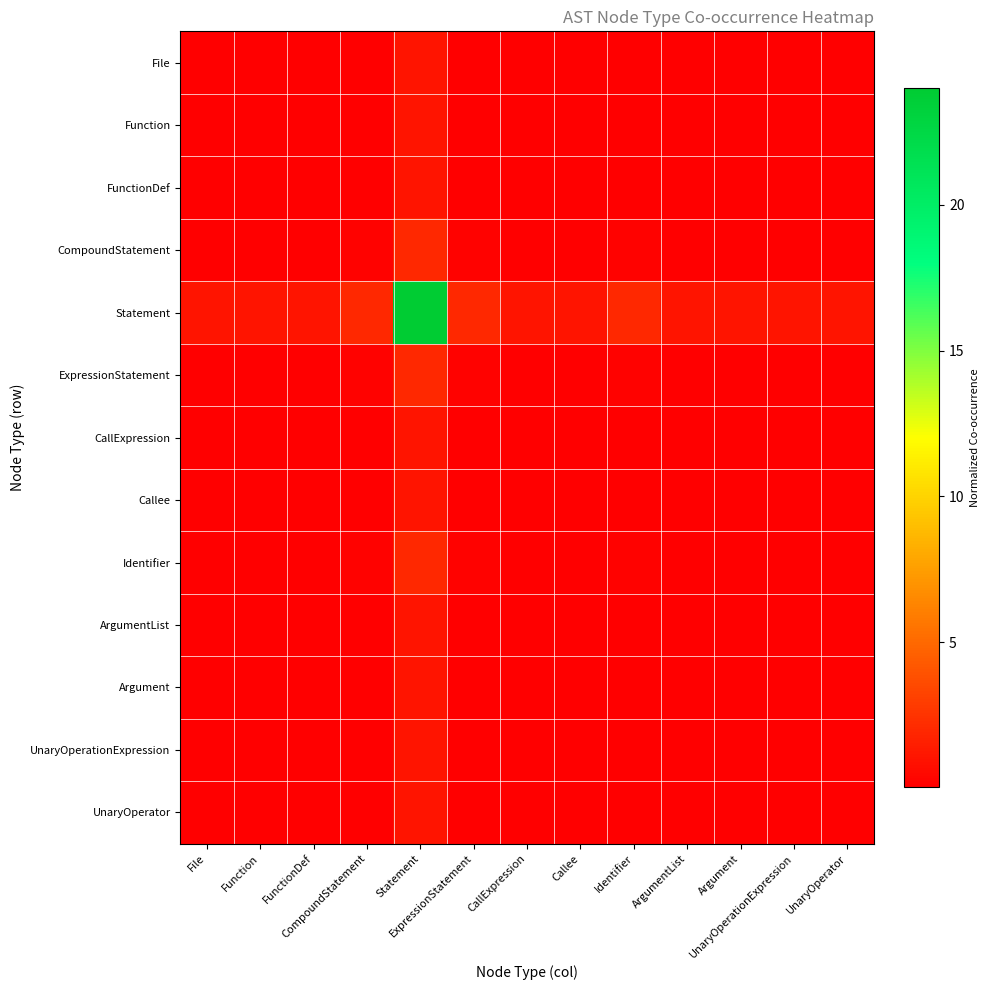

Reading left to right, transcribe all the data shown in this chart.

File: File=0.0	Function=0.0	FunctionDef=0.0	CompoundStatement=0.1	Statement=1.0	ExpressionStatement=0.1	CallExpression=0.0	Callee=0.0	Identifier=0.1	ArgumentList=0.0	Argument=0.0	UnaryOperationExpression=0.0	UnaryOperator=0.0
Function: File=0.0	Function=0.0	FunctionDef=0.0	CompoundStatement=0.1	Statement=1.0	ExpressionStatement=0.1	CallExpression=0.0	Callee=0.0	Identifier=0.1	ArgumentList=0.0	Argument=0.0	UnaryOperationExpression=0.0	UnaryOperator=0.0
FunctionDef: File=0.0	Function=0.0	FunctionDef=0.0	CompoundStatement=0.1	Statement=1.0	ExpressionStatement=0.1	CallExpression=0.0	Callee=0.0	Identifier=0.1	ArgumentList=0.0	Argument=0.0	UnaryOperationExpression=0.0	UnaryOperator=0.0
CompoundStatement: File=0.1	Function=0.1	FunctionDef=0.1	CompoundStatement=0.2	Statement=2.0	ExpressionStatement=0.2	CallExpression=0.1	Callee=0.1	Identifier=0.2	ArgumentList=0.1	Argument=0.1	UnaryOperationExpression=0.1	UnaryOperator=0.1
Statement: File=1.0	Function=1.0	FunctionDef=1.0	CompoundStatement=2.0	Statement=24.0	ExpressionStatement=2.0	CallExpression=1.0	Callee=1.0	Identifier=2.0	ArgumentList=1.0	Argument=1.0	UnaryOperationExpression=1.0	UnaryOperator=1.0
ExpressionStatement: File=0.1	Function=0.1	FunctionDef=0.1	CompoundStatement=0.2	Statement=2.0	ExpressionStatement=0.2	CallExpression=0.1	Callee=0.1	Identifier=0.2	ArgumentList=0.1	Argument=0.1	UnaryOperationExpression=0.1	UnaryOperator=0.1
CallExpression: File=0.0	Function=0.0	FunctionDef=0.0	CompoundStatement=0.1	Statement=1.0	ExpressionStatement=0.1	CallExpression=0.0	Callee=0.0	Identifier=0.1	ArgumentList=0.0	Argument=0.0	UnaryOperationExpression=0.0	UnaryOperator=0.0
Callee: File=0.0	Function=0.0	FunctionDef=0.0	CompoundStatement=0.1	Statement=1.0	ExpressionStatement=0.1	CallExpression=0.0	Callee=0.0	Identifier=0.1	ArgumentList=0.0	Argument=0.0	UnaryOperationExpression=0.0	UnaryOperator=0.0
Identifier: File=0.1	Function=0.1	FunctionDef=0.1	CompoundStatement=0.2	Statement=2.0	ExpressionStatement=0.2	CallExpression=0.1	Callee=0.1	Identifier=0.2	ArgumentList=0.1	Argument=0.1	UnaryOperationExpression=0.1	UnaryOperator=0.1
ArgumentList: File=0.0	Function=0.0	FunctionDef=0.0	CompoundStatement=0.1	Statement=1.0	ExpressionStatement=0.1	CallExpression=0.0	Callee=0.0	Identifier=0.1	ArgumentList=0.0	Argument=0.0	UnaryOperationExpression=0.0	UnaryOperator=0.0
Argument: File=0.0	Function=0.0	FunctionDef=0.0	CompoundStatement=0.1	Statement=1.0	ExpressionStatement=0.1	CallExpression=0.0	Callee=0.0	Identifier=0.1	ArgumentList=0.0	Argument=0.0	UnaryOperationExpression=0.0	UnaryOperator=0.0
UnaryOperationExpression: File=0.0	Function=0.0	FunctionDef=0.0	CompoundStatement=0.1	Statement=1.0	ExpressionStatement=0.1	CallExpression=0.0	Callee=0.0	Identifier=0.1	ArgumentList=0.0	Argument=0.0	UnaryOperationExpression=0.0	UnaryOperator=0.0
UnaryOperator: File=0.0	Function=0.0	FunctionDef=0.0	CompoundStatement=0.1	Statement=1.0	ExpressionStatement=0.1	CallExpression=0.0	Callee=0.0	Identifier=0.1	ArgumentList=0.0	Argument=0.0	UnaryOperationExpression=0.0	UnaryOperator=0.0